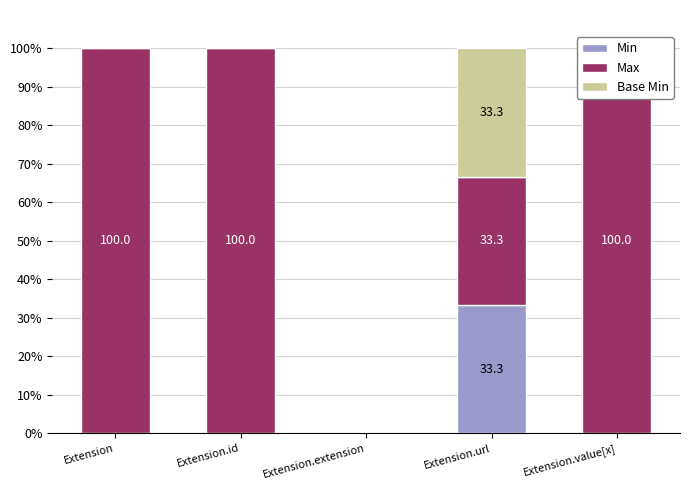

What position from the right is Extension.value[x]?

1